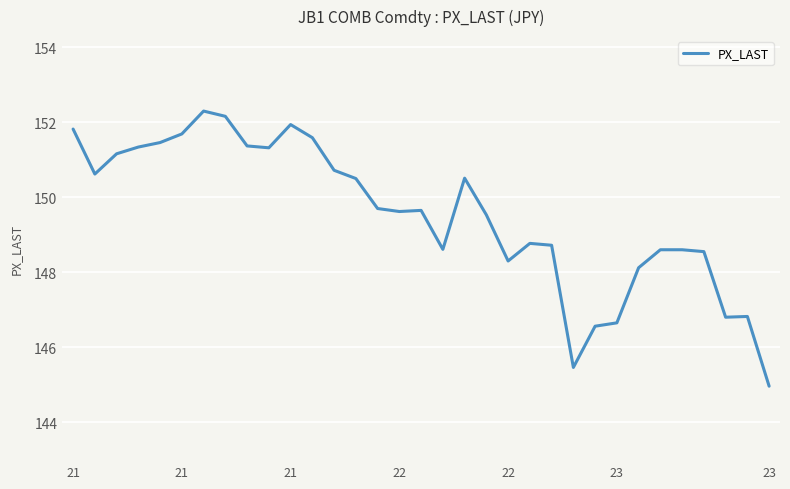

What is the difference between the maximum and minimum values?

7.3